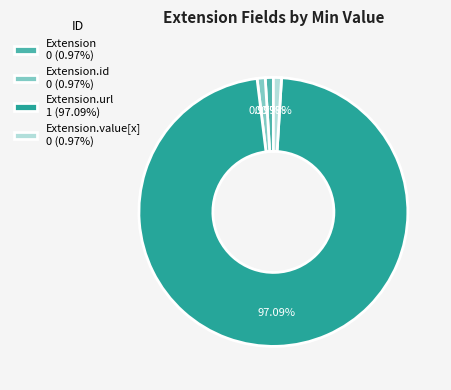

Do Extension.url 1 (97.09%) and Extension.value[x] 0 (0.97%) together represent more than half of the pie?

Yes